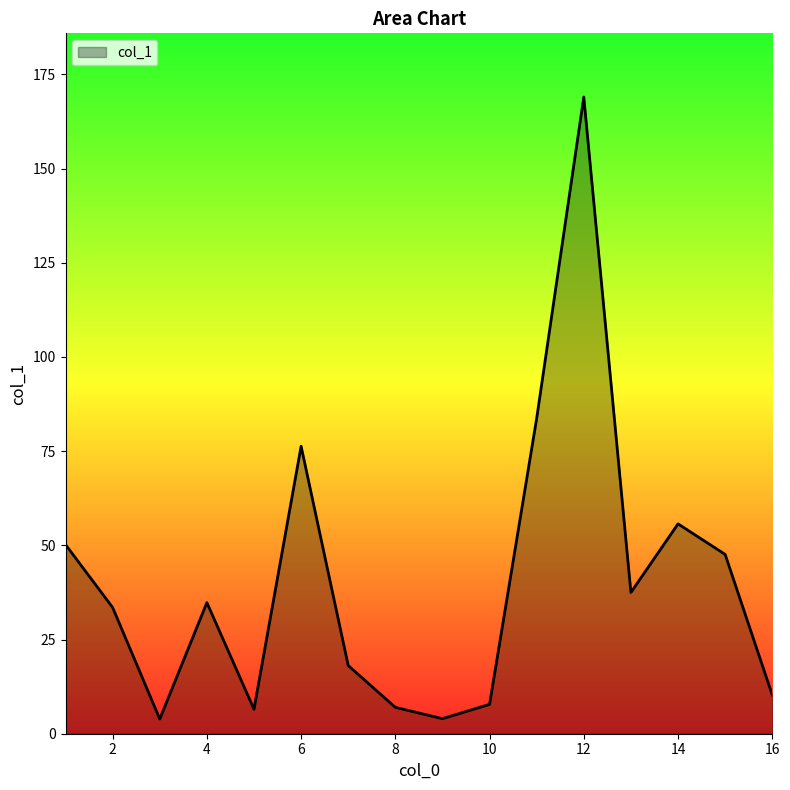

What is the smallest value displayed?

3.9